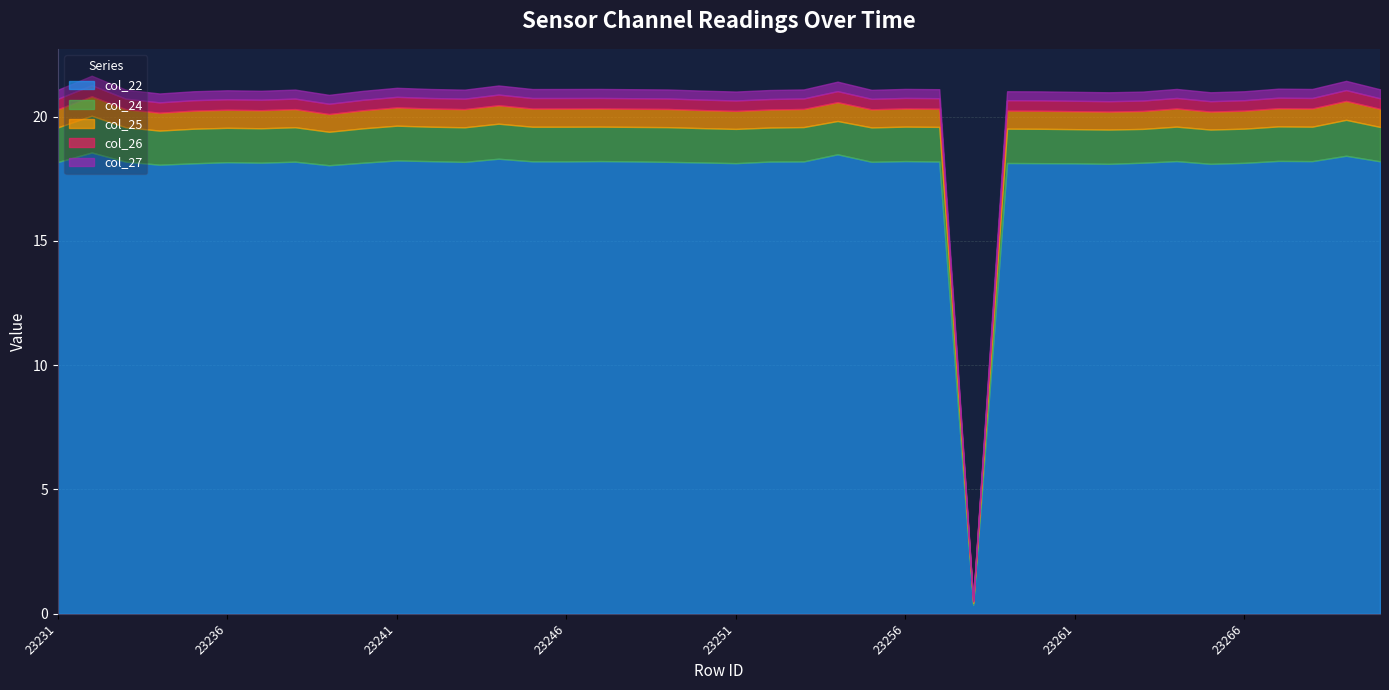

What is the sum of all col_27 values?

14.1